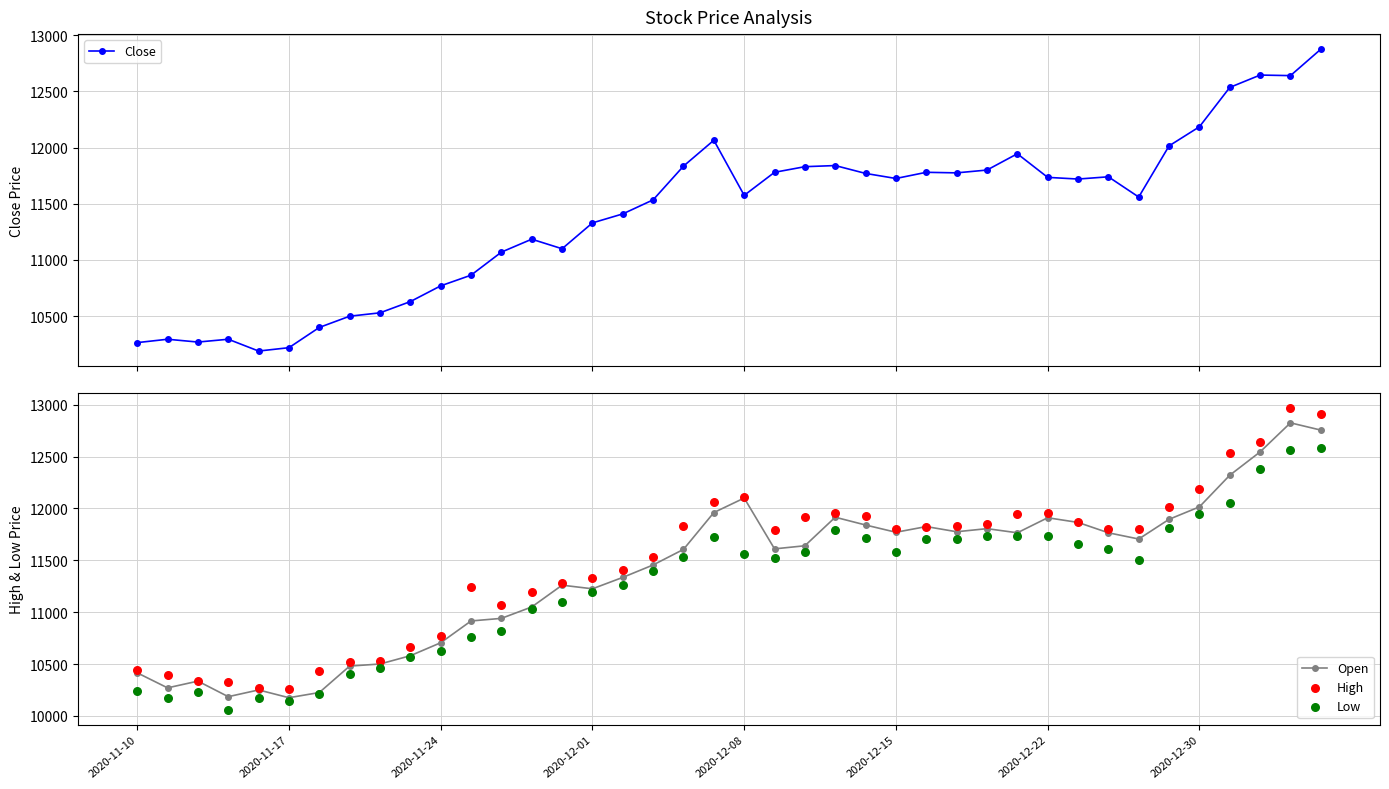

What is the total value across all series at 27?

47085